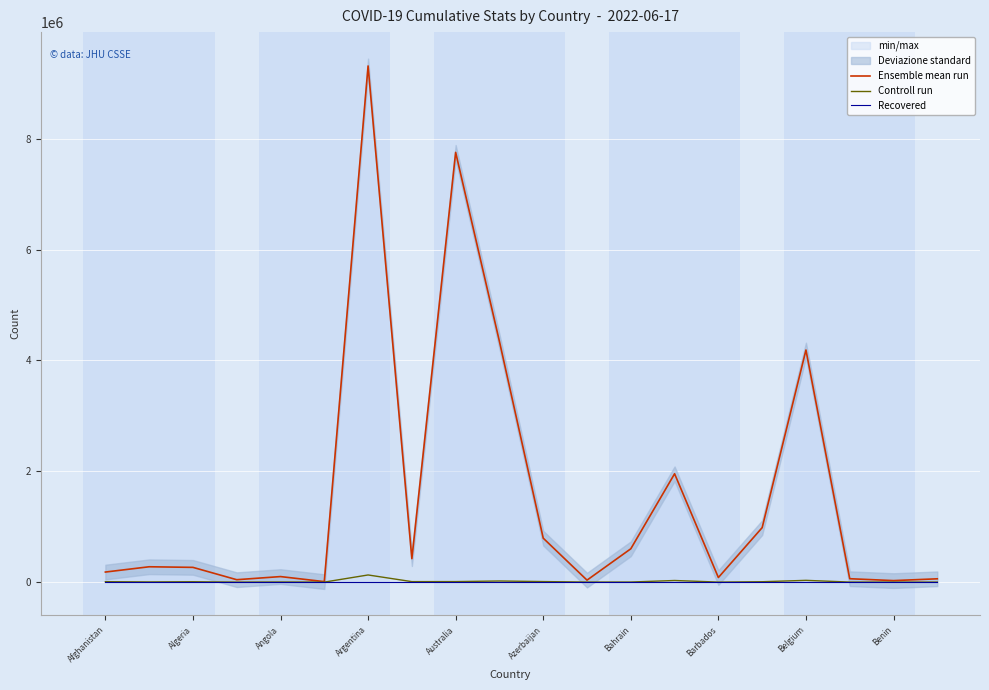

What is the difference between the maximum and second lowest values in the Ensemble mean run series?

9286331